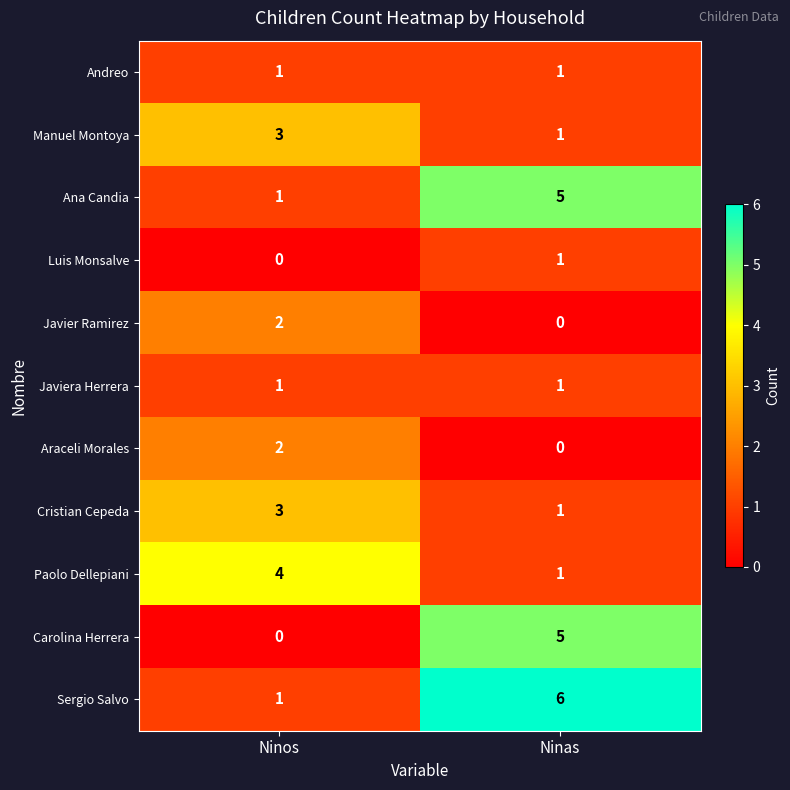

True or false: Ana Candia has a value of 1 at Ninos.

True